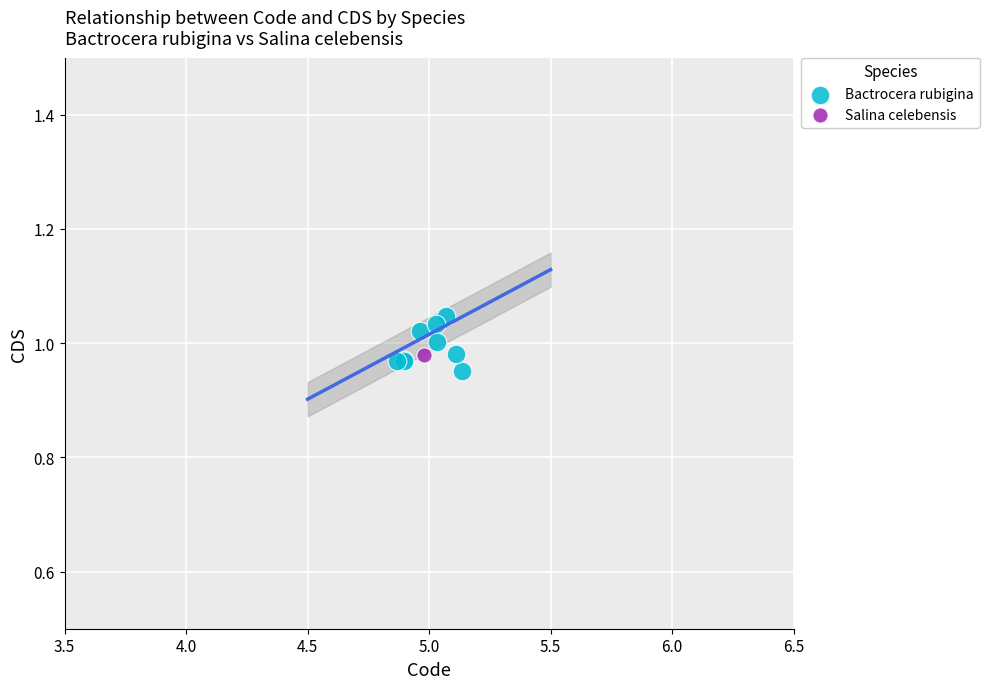

What are all the series names shown in the legend?

Bactrocera rubigina, Salina celebensis